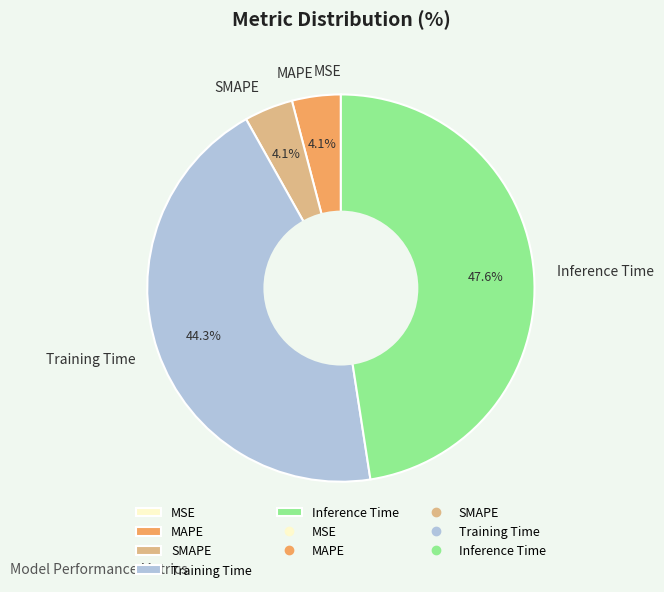

To the nearest percent, what is the difference between the largest and smallest slice percentages?

48%